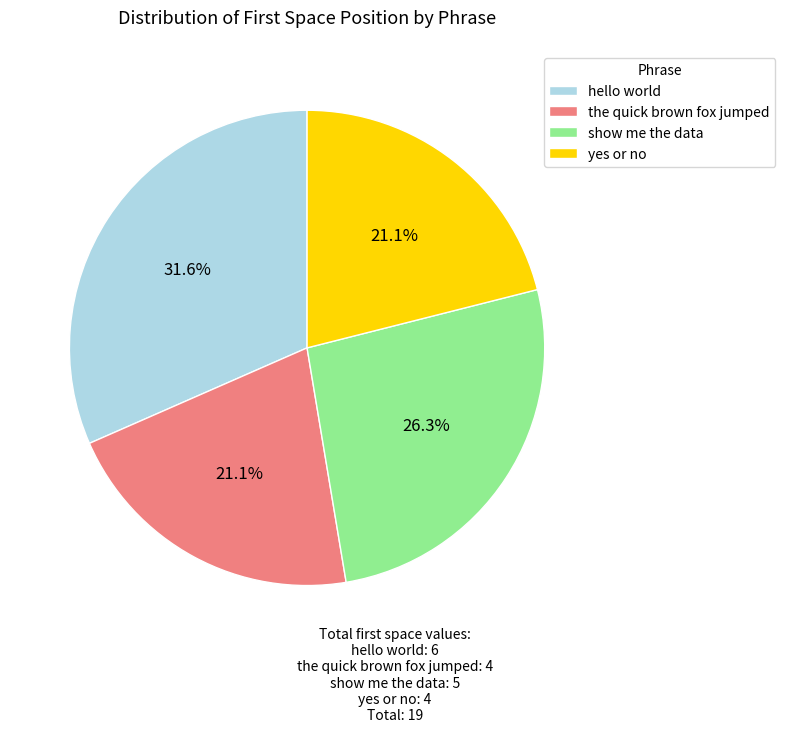

What is the total percentage of the quick brown fox jumped and show me the data?

47.4%